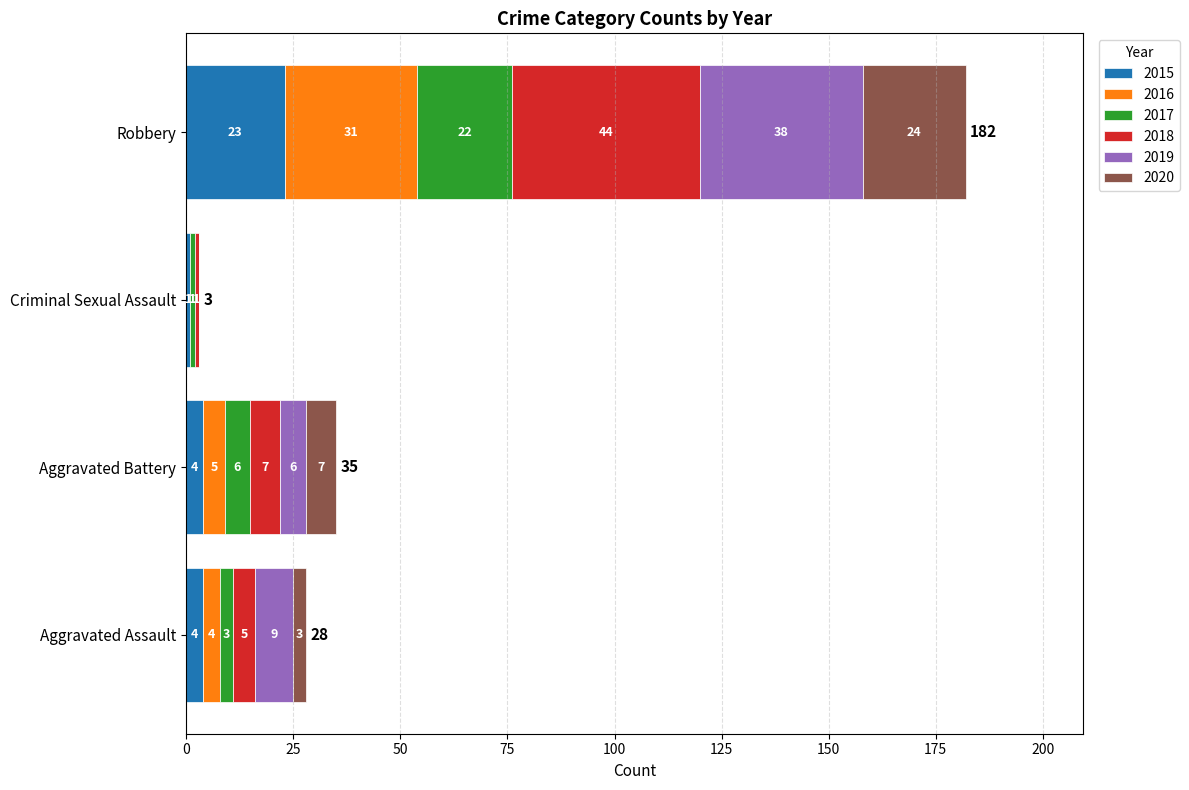

At which category is the sum across all series the highest?

Robbery